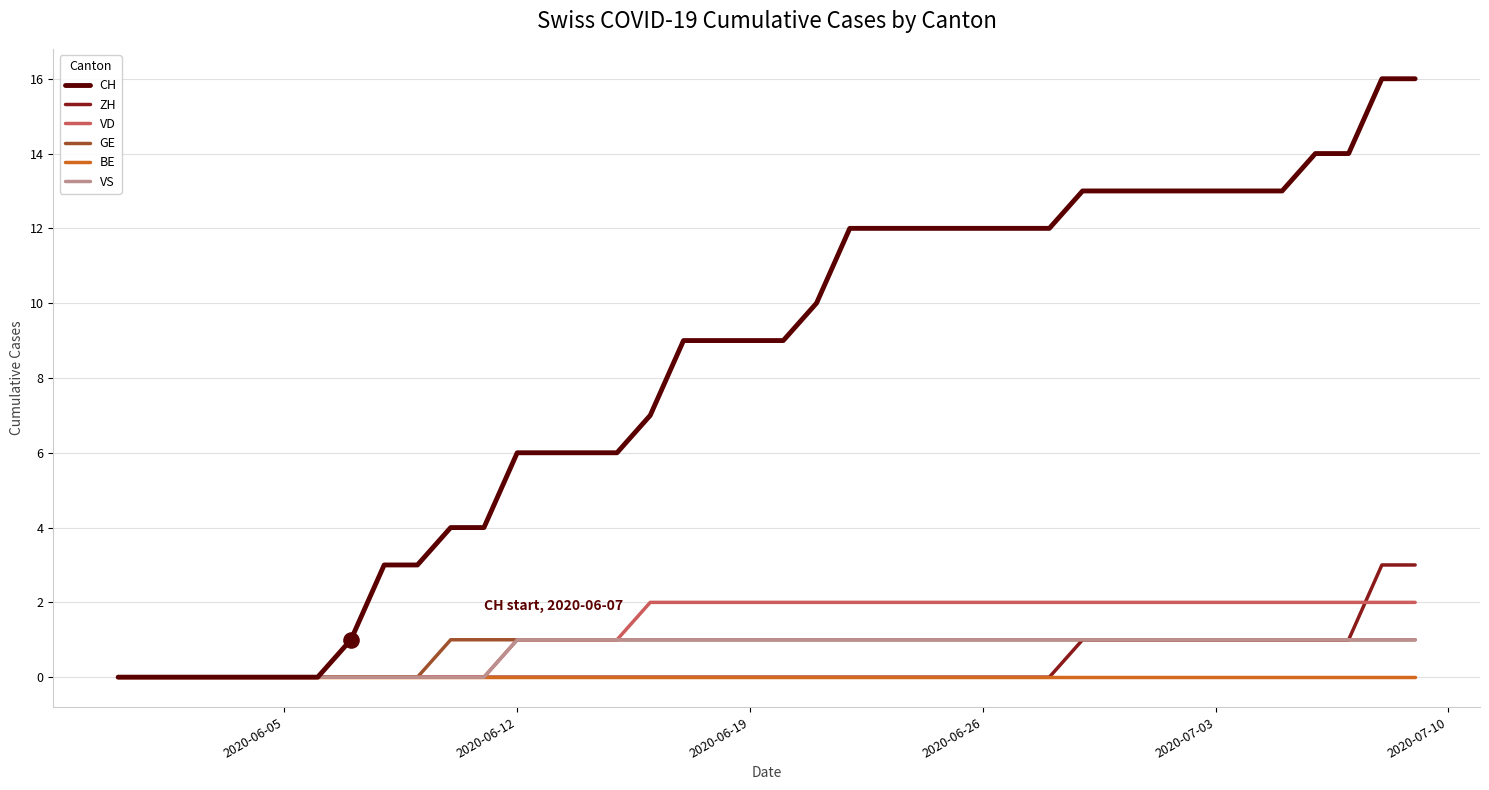

Which series has the largest total across all categories?

CH